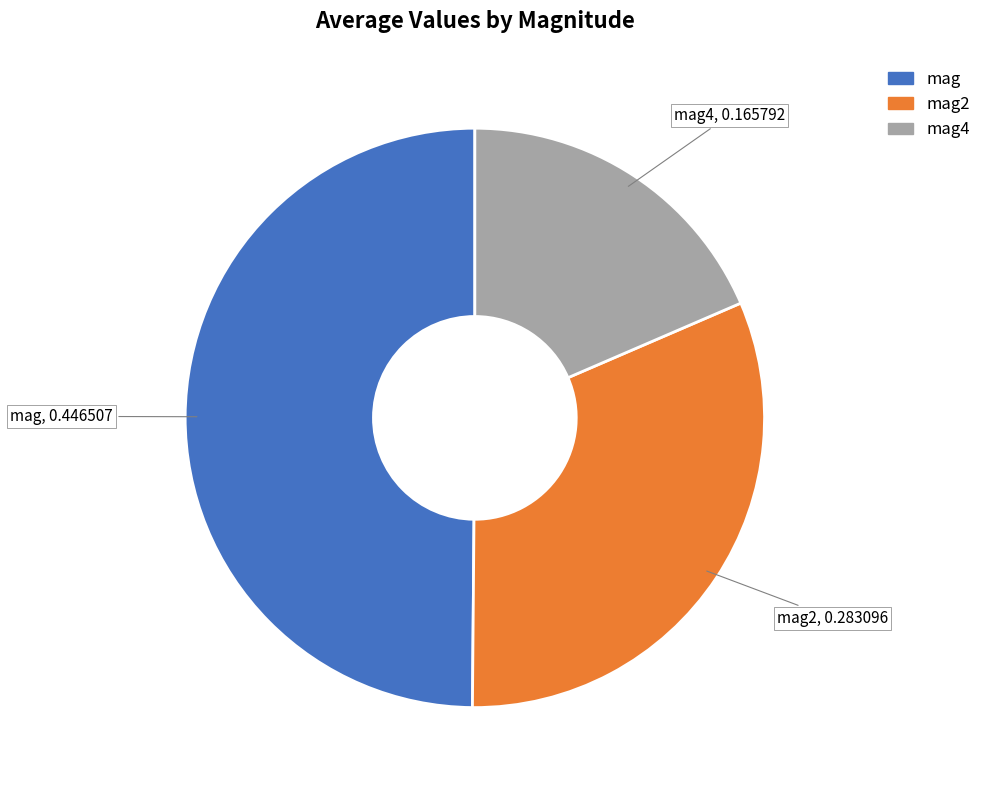

Is there any slice that represents more than half of the pie?

No